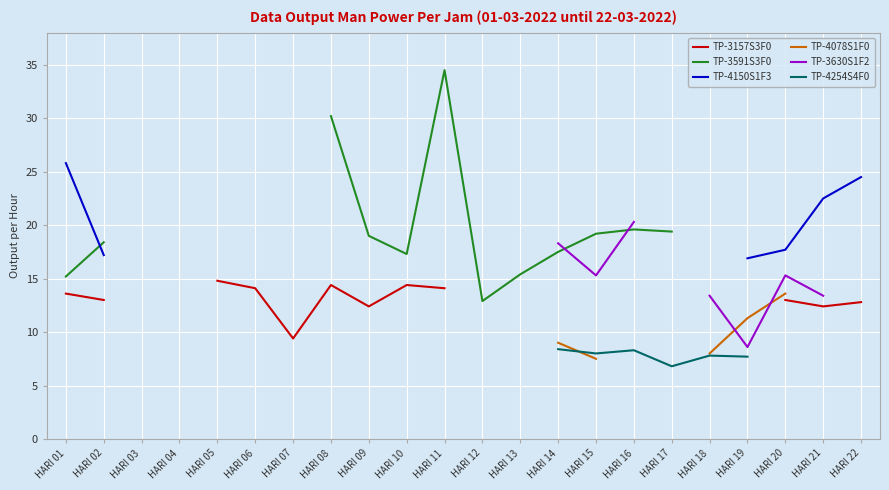

True or false: TP-3630S1F2 and TP-4254S4F0 intersect in this chart.

False